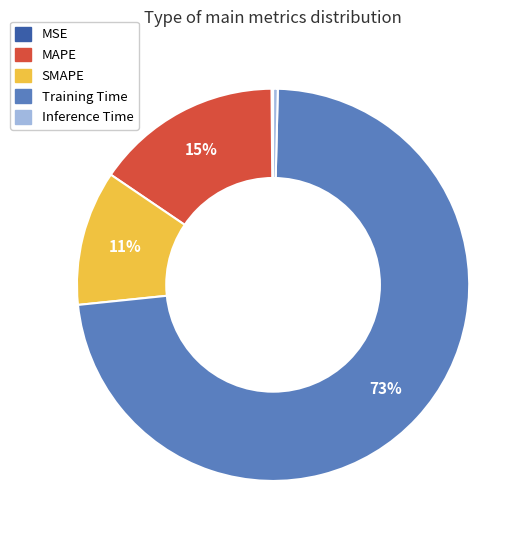

Between SMAPE and MAPE, which is larger?

MAPE